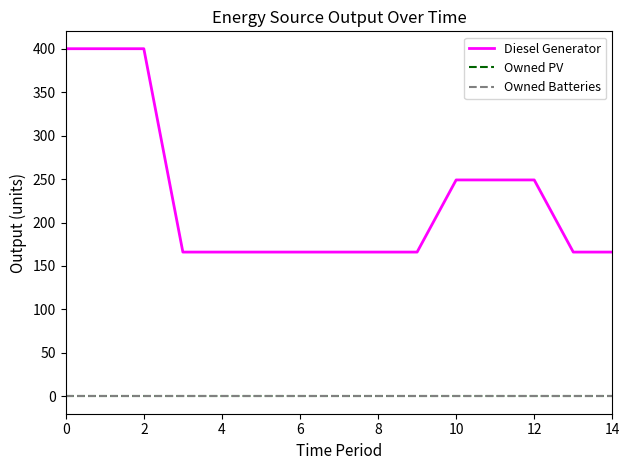

What is the maximum value for Diesel Generator?

400